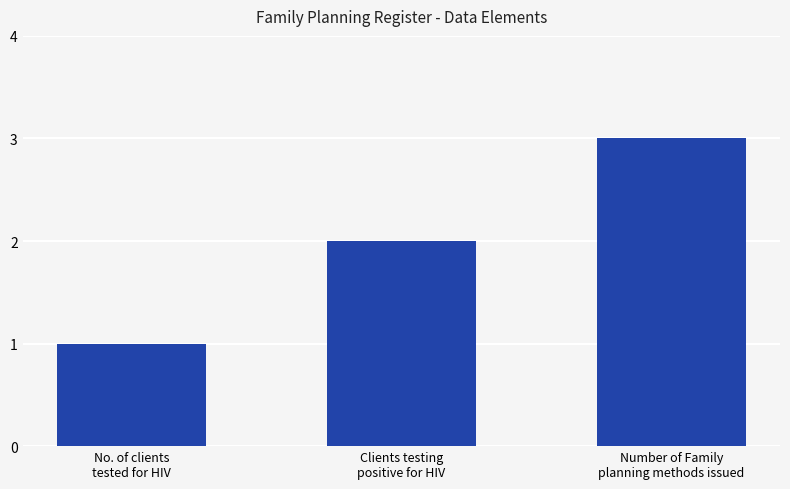

Does the chart contain any negative values?

No